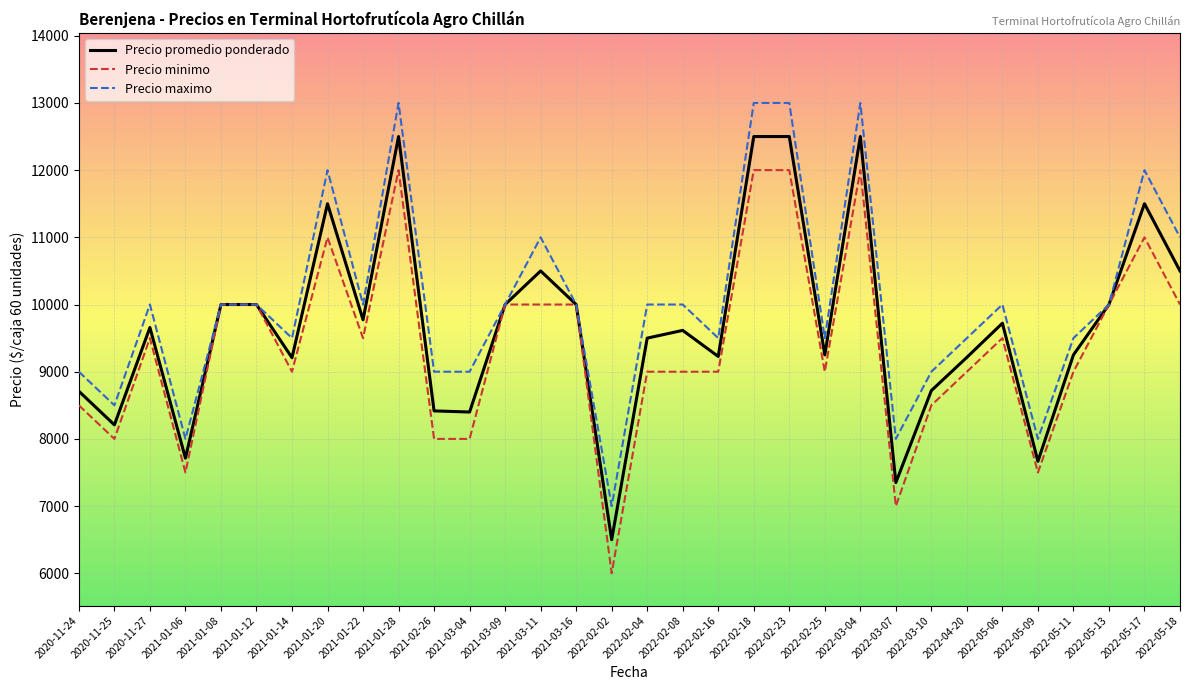

The Precio maximo series shows 10000 at 2021-01-12. True or false?

True